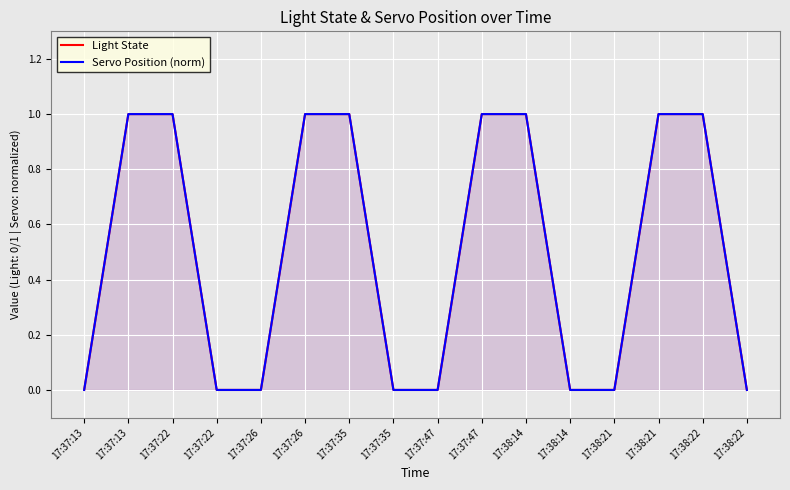

Reading left to right, extract all data points from this chart.

Light State: 17:37:13=0	17:37:13=1	17:37:22=1	17:37:22=0	17:37:26=0	17:37:26=1	17:37:35=1	17:37:35=0	17:37:47=0	17:37:47=1	17:38:14=1	17:38:14=0	17:38:21=0	17:38:21=1	17:38:22=1	17:38:22=0
Servo Position (norm): 17:37:13=0	17:37:13=1	17:37:22=1	17:37:22=0	17:37:26=0	17:37:26=1	17:37:35=1	17:37:35=0	17:37:47=0	17:37:47=1	17:38:14=1	17:38:14=0	17:38:21=0	17:38:21=1	17:38:22=1	17:38:22=0